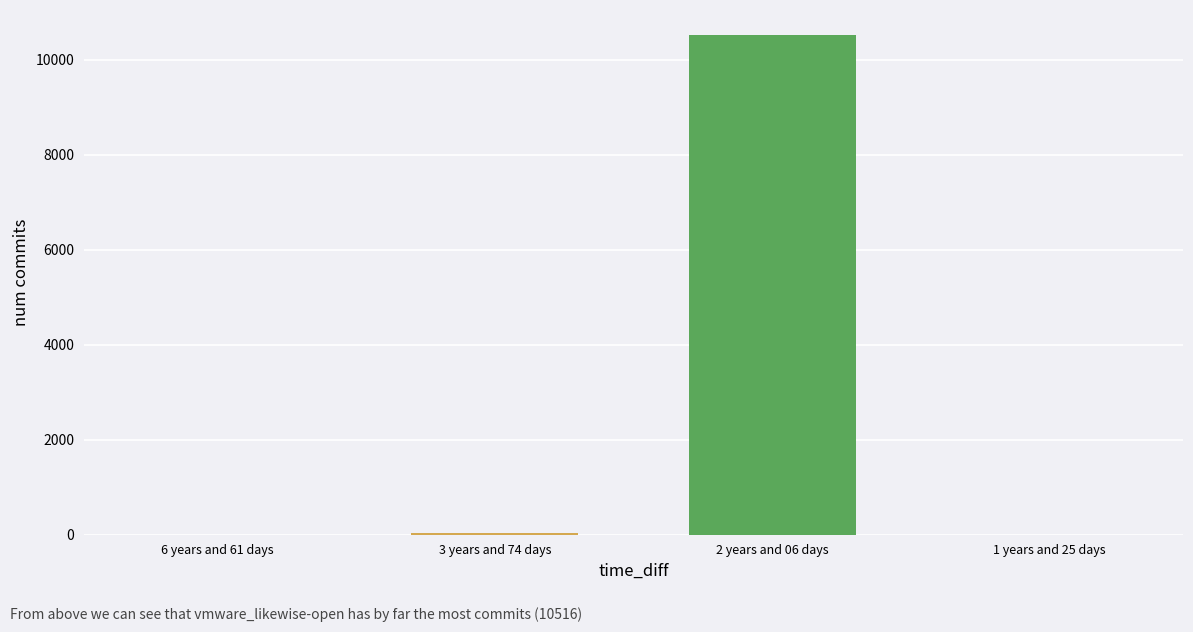

Is it true that the value at 2 years and 06 days is 10516?

True